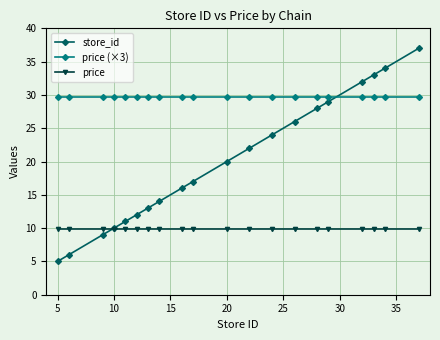

What is the value of the store_id point at the 14th from the left?

26.0